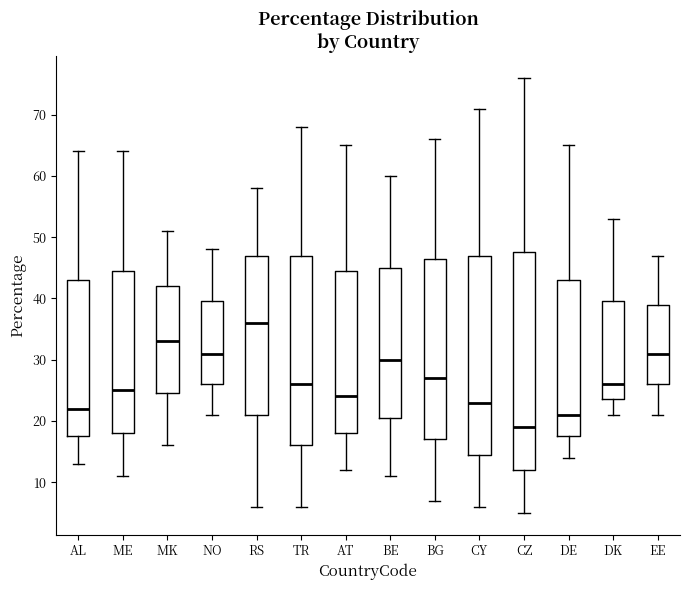

Reading left to right, read every box against the y-axis: the position of its median line, the range the box covers, and the ends of its whiskers. The values are not printed on the chart, so give them approximately, as read against the axis.

AL: median 22, box 18 to 43, whiskers 13 to 64
ME: median 25, box 18 to 45, whiskers 11 to 64
MK: median 33, box 25 to 42, whiskers 16 to 51
NO: median 31, box 26 to 40, whiskers 21 to 48
RS: median 36, box 21 to 47, whiskers 6 to 58
TR: median 26, box 16 to 47, whiskers 6 to 68
AT: median 24, box 18 to 45, whiskers 12 to 65
BE: median 30, box 21 to 45, whiskers 11 to 60
BG: median 27, box 17 to 47, whiskers 7 to 66
CY: median 23, box 15 to 47, whiskers 6 to 71
CZ: median 19, box 12 to 48, whiskers 5 to 76
DE: median 21, box 18 to 43, whiskers 14 to 65
DK: median 26, box 24 to 40, whiskers 21 to 53
EE: median 31, box 26 to 39, whiskers 21 to 47